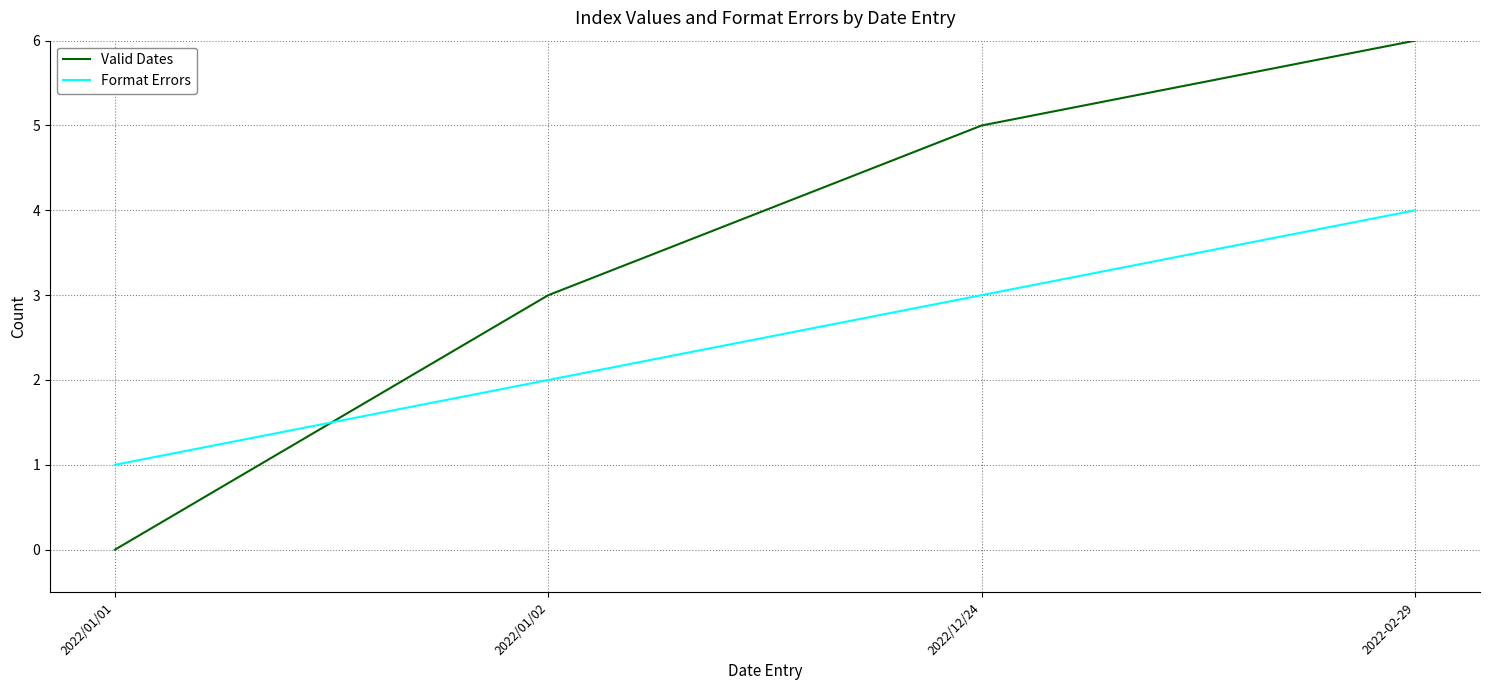

Which category has the highest value in the Format Errors series?

2022-02-29